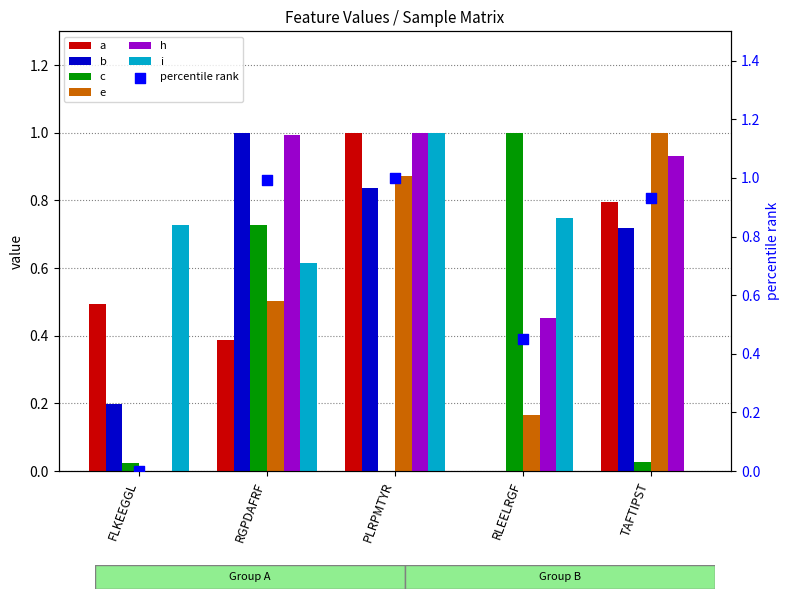

Which series has the largest total across all categories?

h